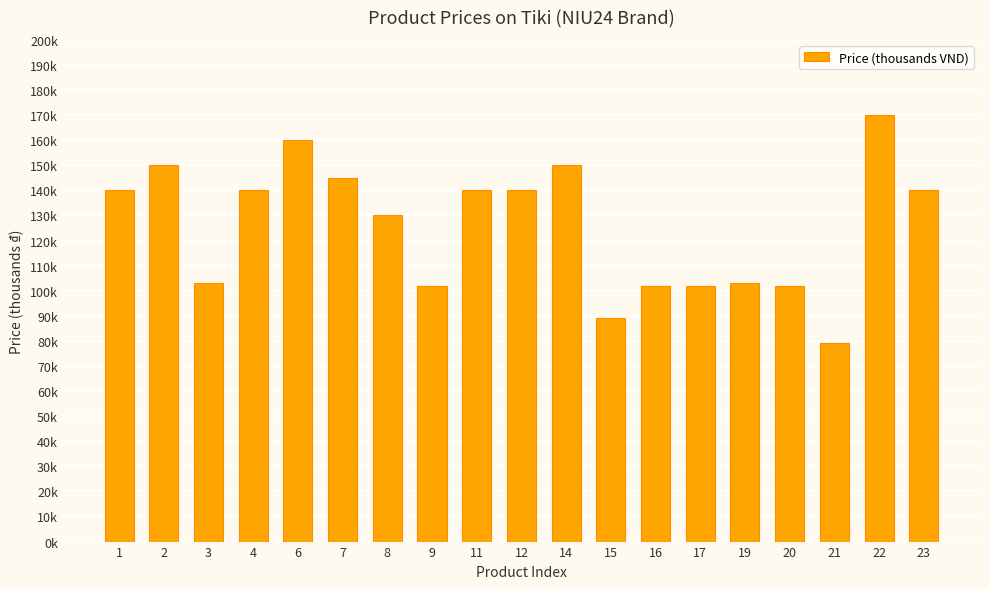

Reading left to right, what are all the values shown in this chart?

1=140	2=150	3=103	4=140	6=160	7=145	8=130	9=102	11=140	12=140	14=150	15=89	16=102	17=102	19=103	20=102	21=79	22=170	23=140